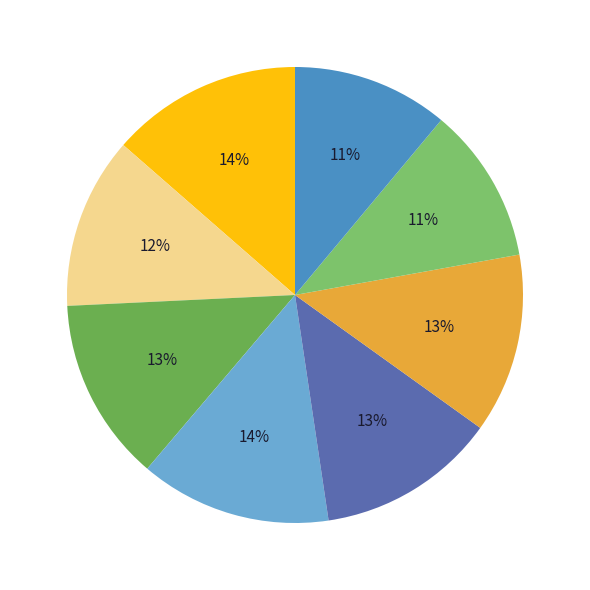

How many slices are in this pie chart?

8